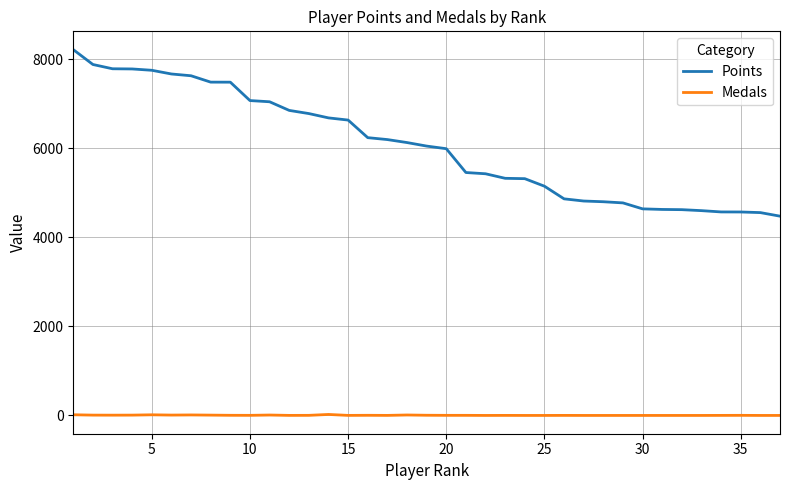

Which series has the largest total across all categories?

Points